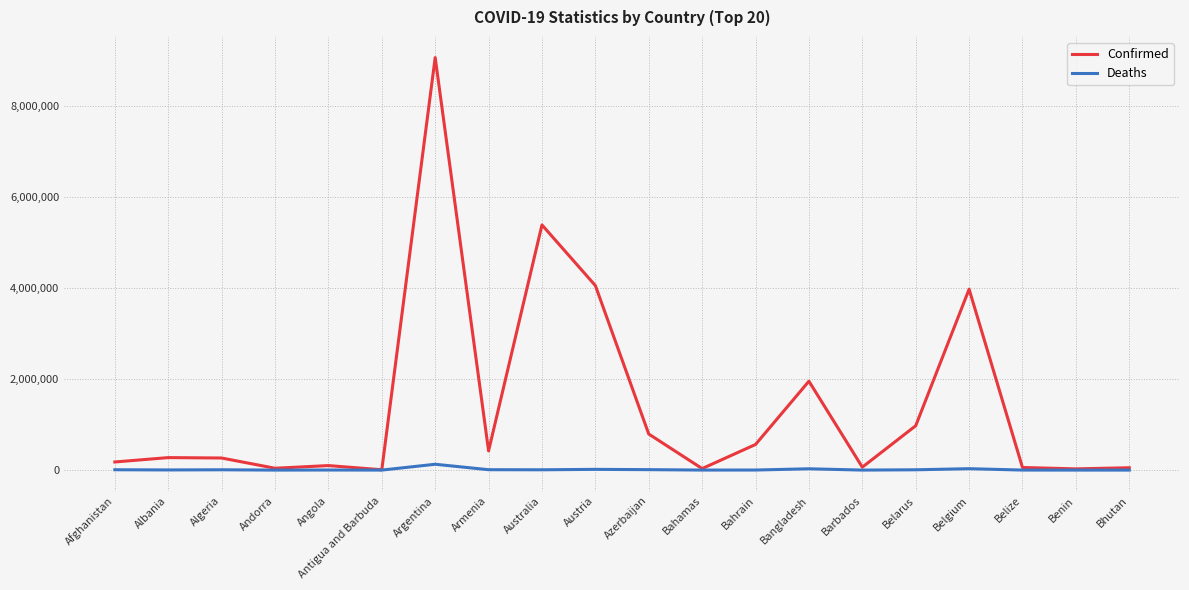

What is the highest value of the Confirmed series?

9060495